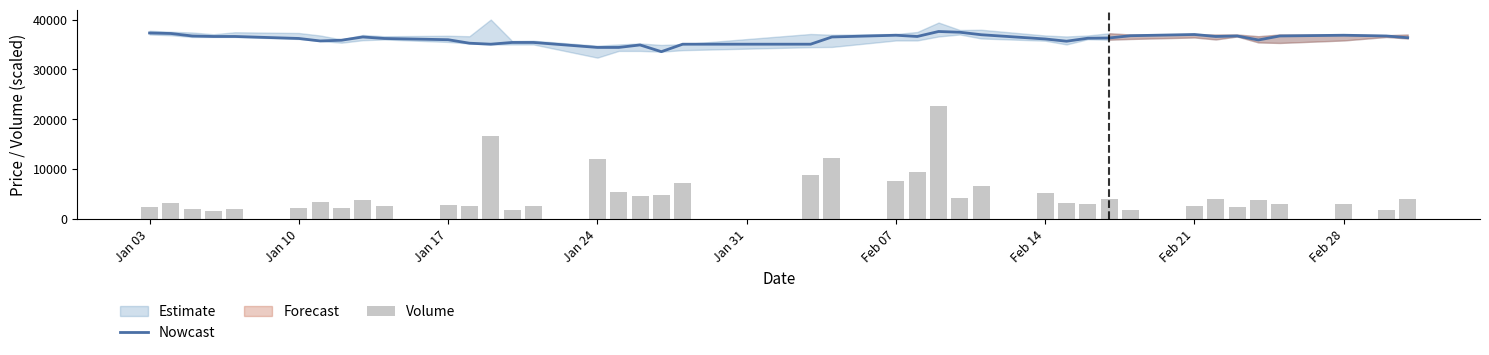

What is the highest value of the Nowcast series?

37600